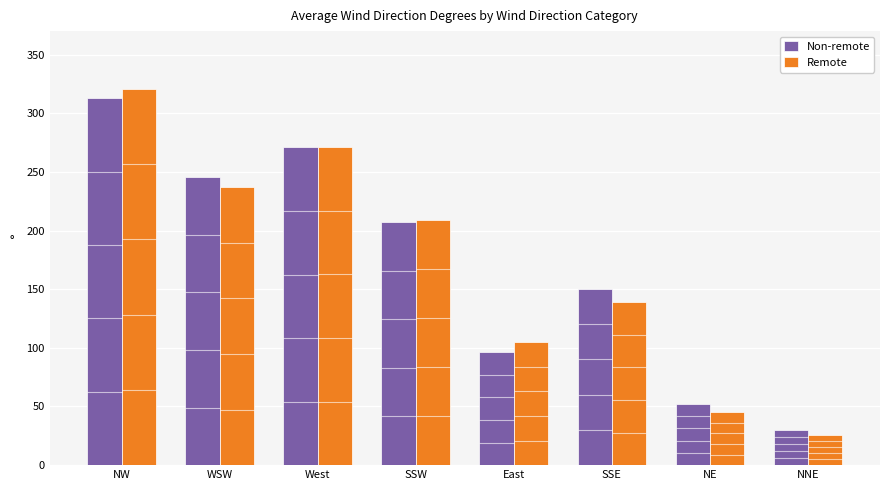

Reading right to left, transcribe all the data shown in this chart.

Non-remote: 29.6	52.1	150.2	96.4	207.4	270.8	245.3	312.7
Remote: 26.0	45.0	139.0	105.0	209.0	271.0	237.0	321.0